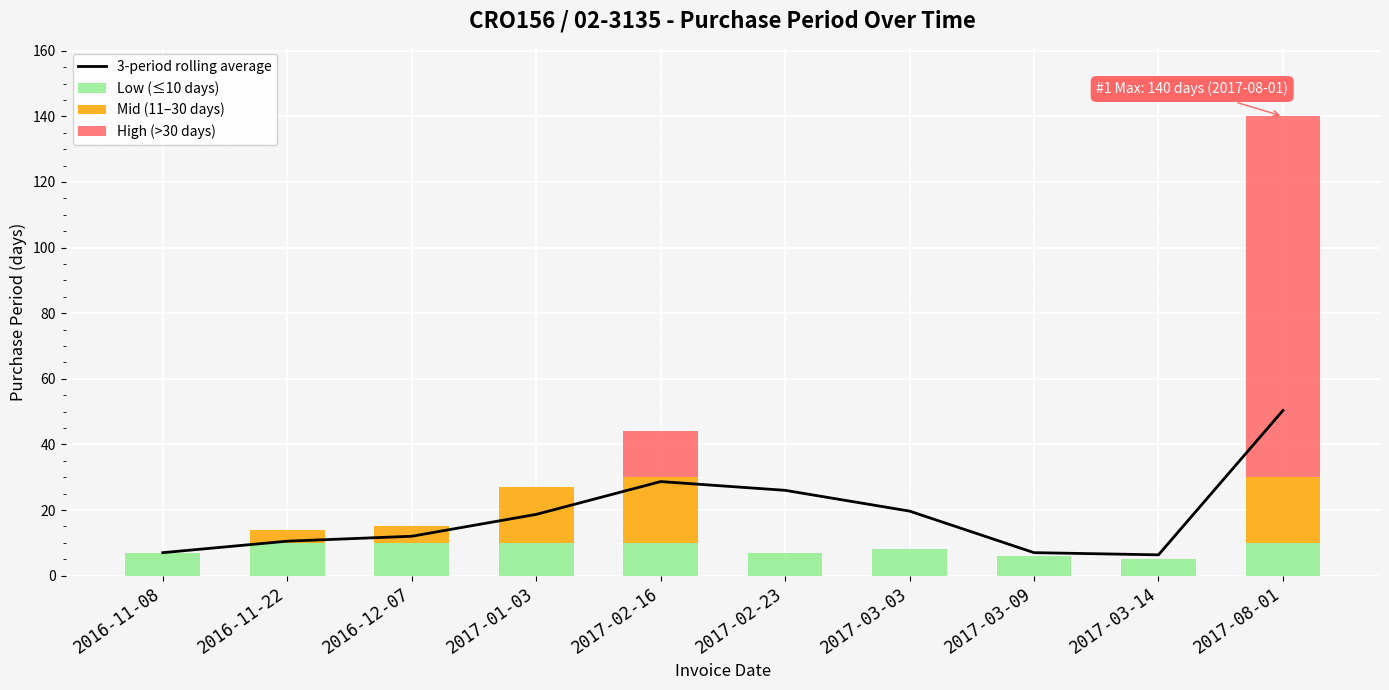

What is the spread (max minus min) of values at 2017-02-23?

26.0